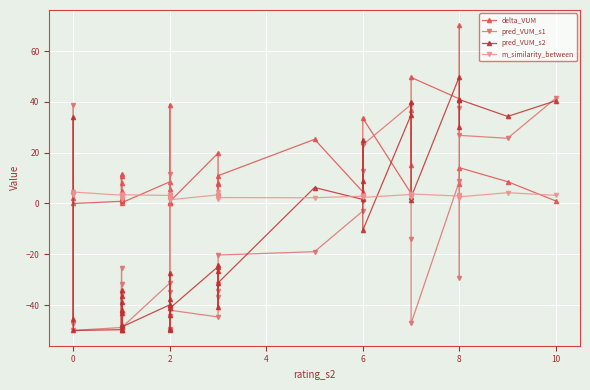

Count the number of data series in this chart.

4